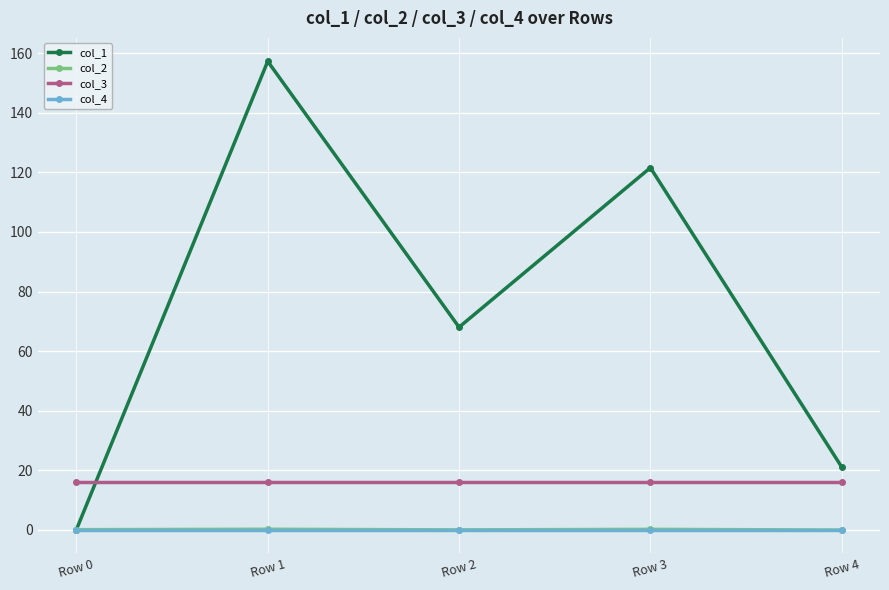

After their last crossing, which series has the higher values: col_3 or col_1?

col_1